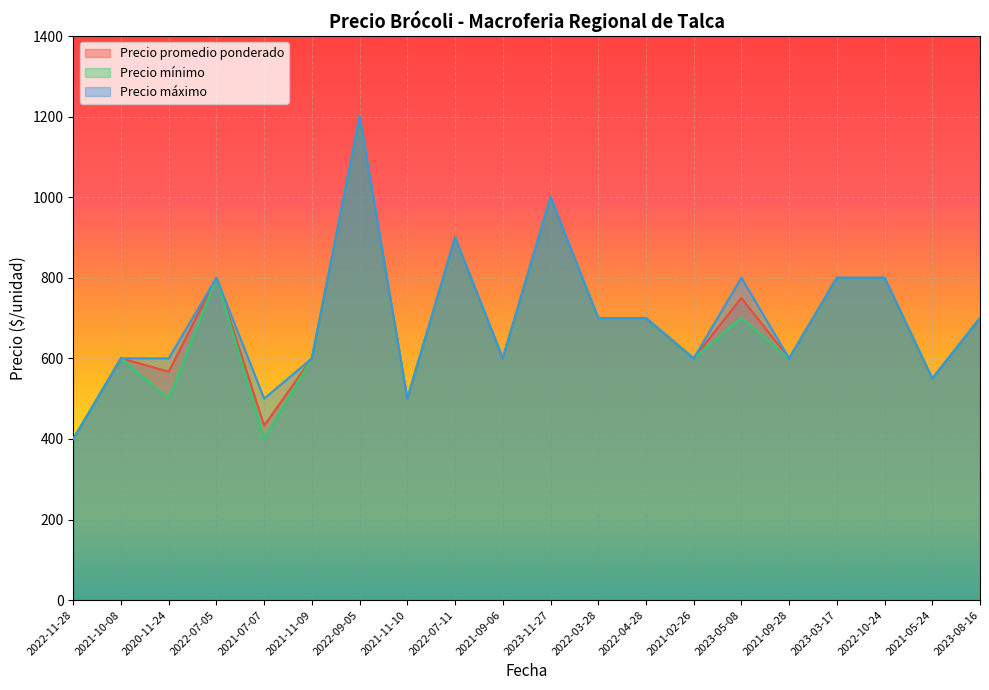

At 2021-11-09, list the series in order from largest to smallest.

Precio promedio ponderado, Precio mínimo, Precio máximo